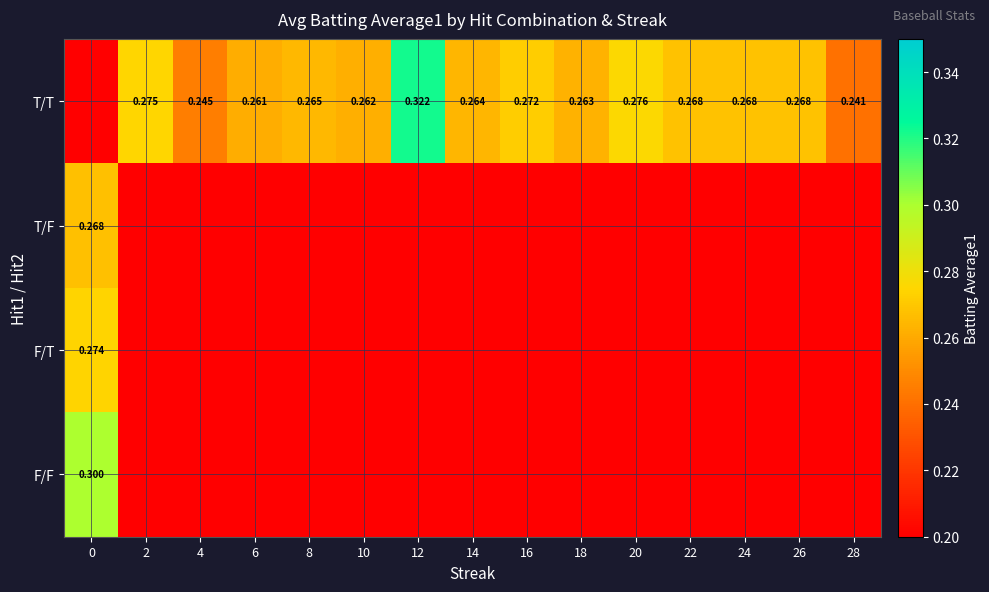

At which category does the chart reach its peak across all series?

12